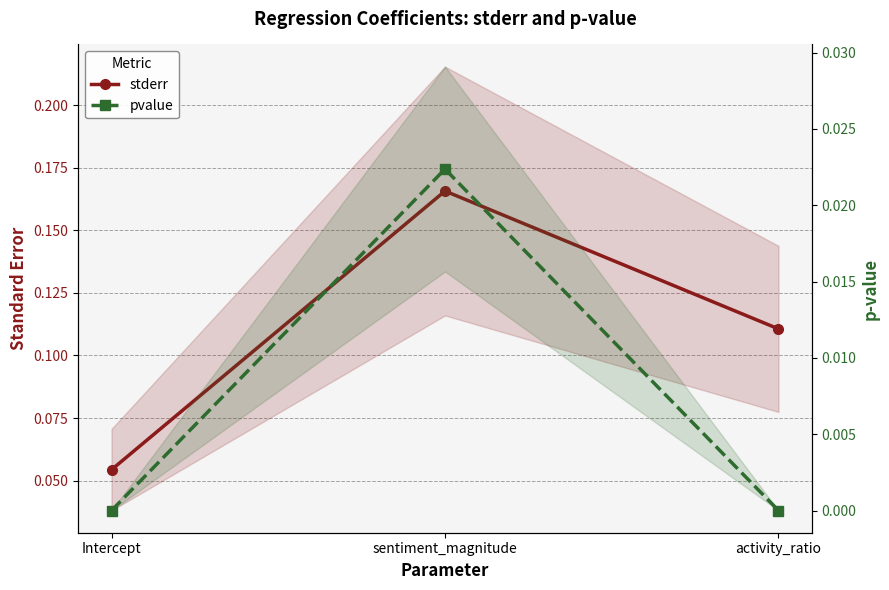

The pvalue series shows 0.0 at Intercept. True or false?

True